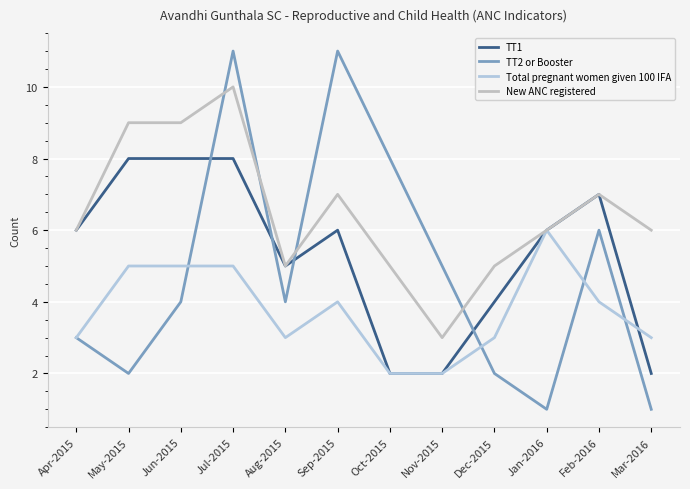

What is the approximate value of Total pregnant women given 100 IFA at Nov-2015?

2